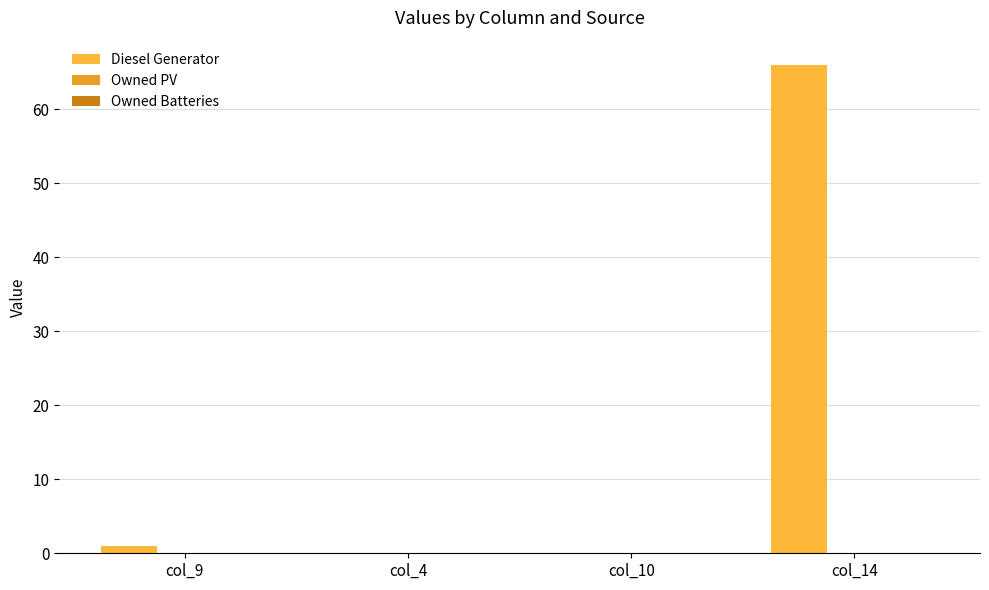

Count the number of data series in this chart.

1